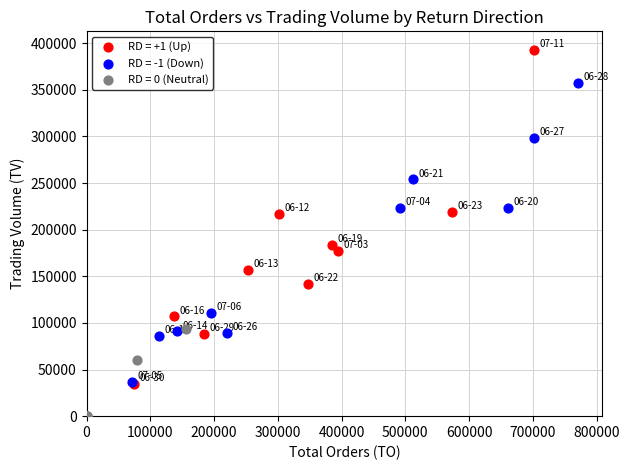

Which series has the largest Y range (max minus min)?

RD = +1 (Up)